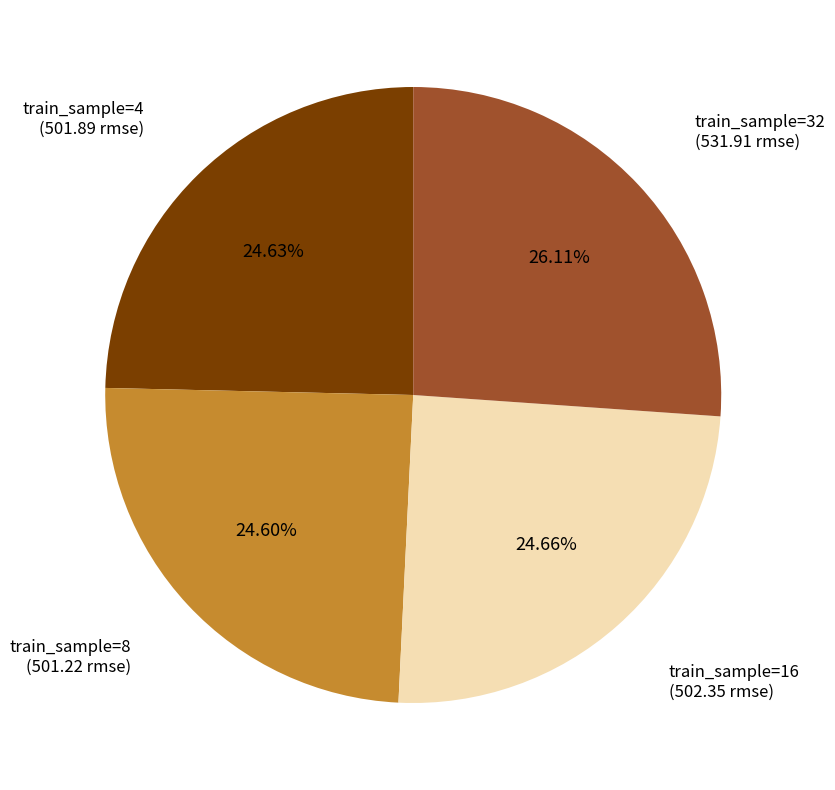

Between train_sample=32 and train_sample=8, which is larger?

train_sample=32